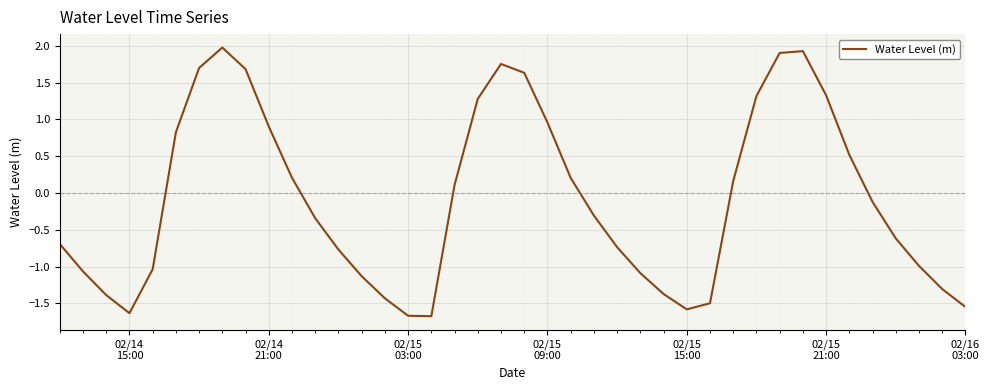

Count the number of data series in this chart.

1